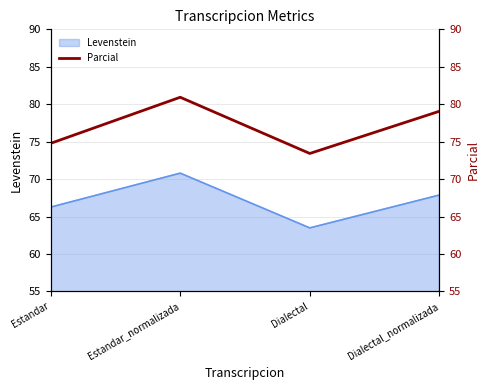

What value does the Levenstein series have at Dialectal_normalizada?

67.9